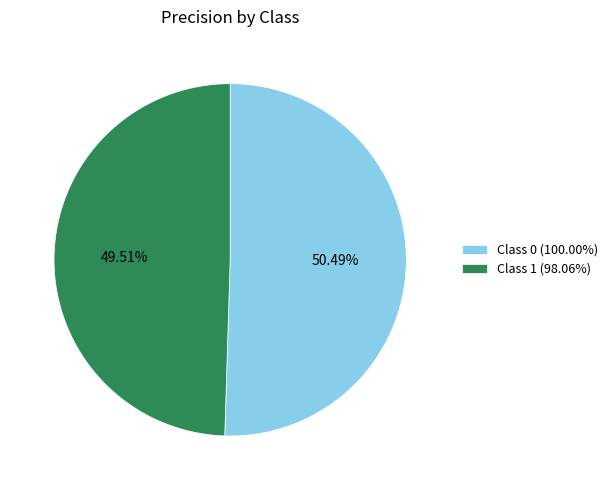

Is Class 1 (98.06%) the majority of the pie?

No